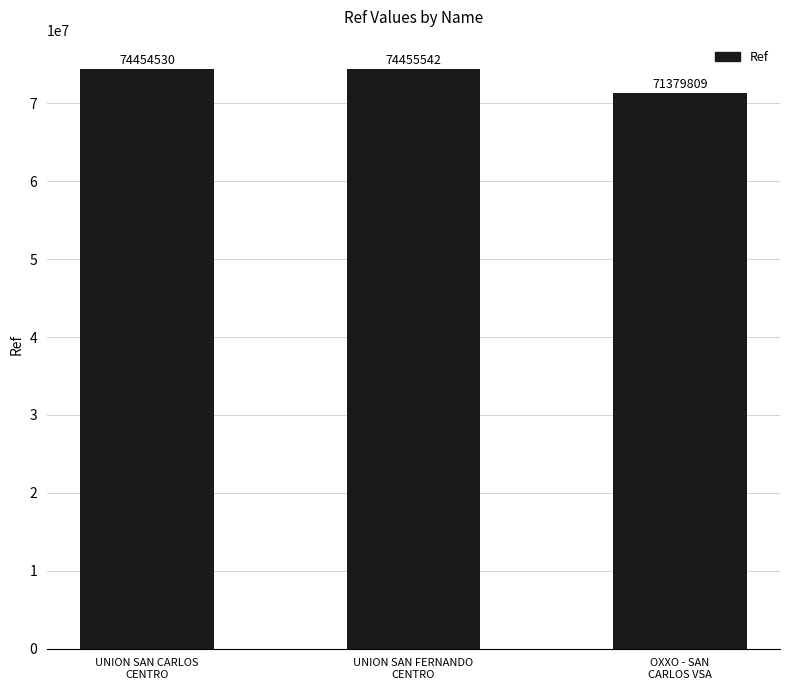

What position from the right is UNION SAN CARLOS
CENTRO?

3